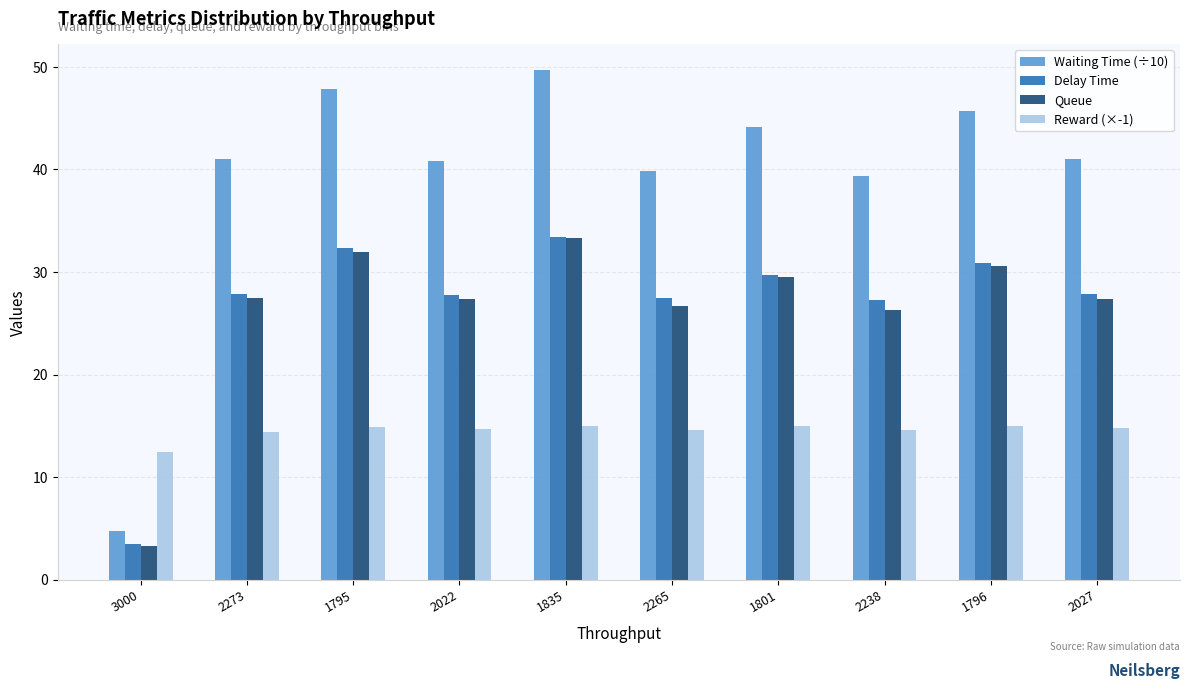

The Waiting Time (÷10) series shows 45.7 at 1796. True or false?

True